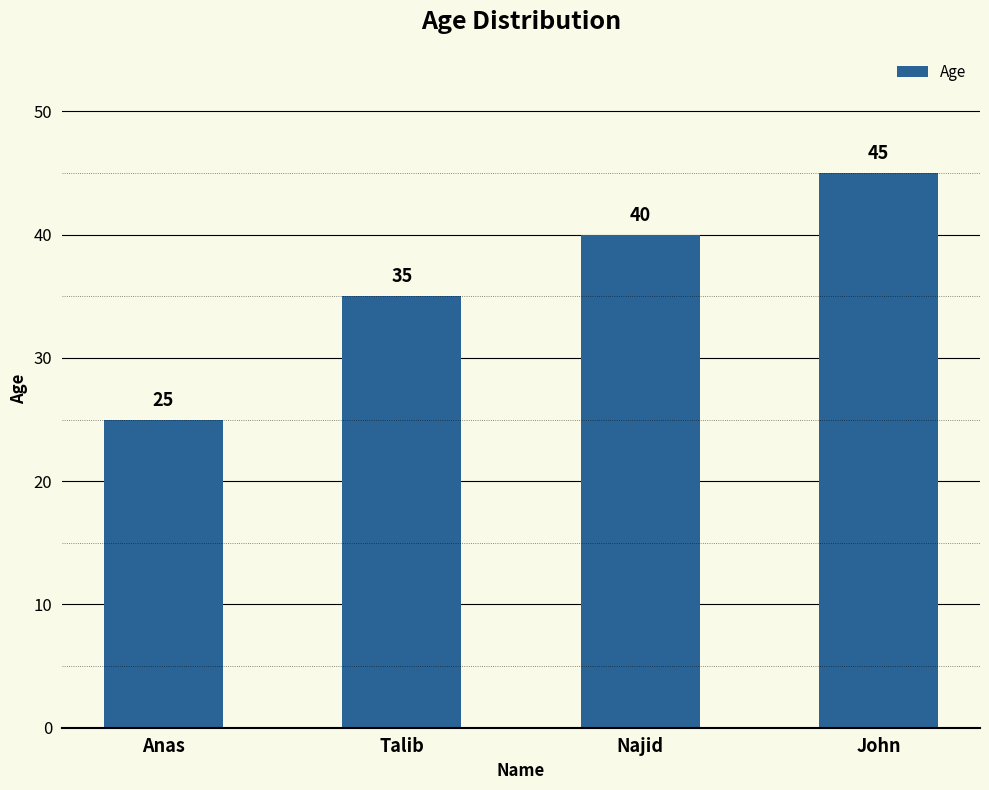

What is the ratio of the value at Talib to the value at Najid?

0.9